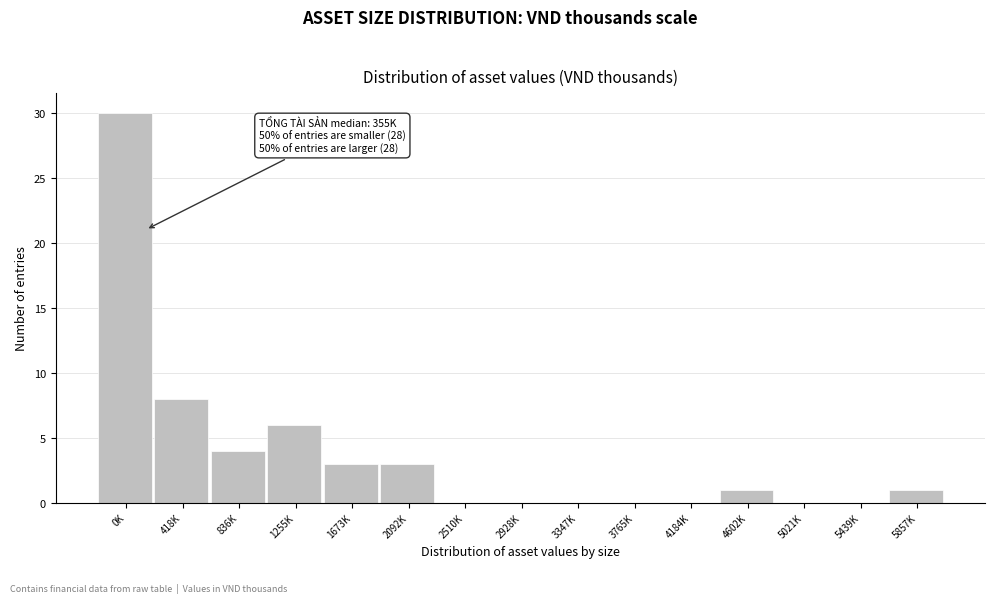

Reading left to right, list all the values displayed in this chart.

0K=30	418K=8	836K=4	1255K=6	1673K=3	2092K=3	2510K=0	2928K=0	3347K=0	3765K=0	4184K=0	4602K=1	5021K=0	5439K=0	5857K=1